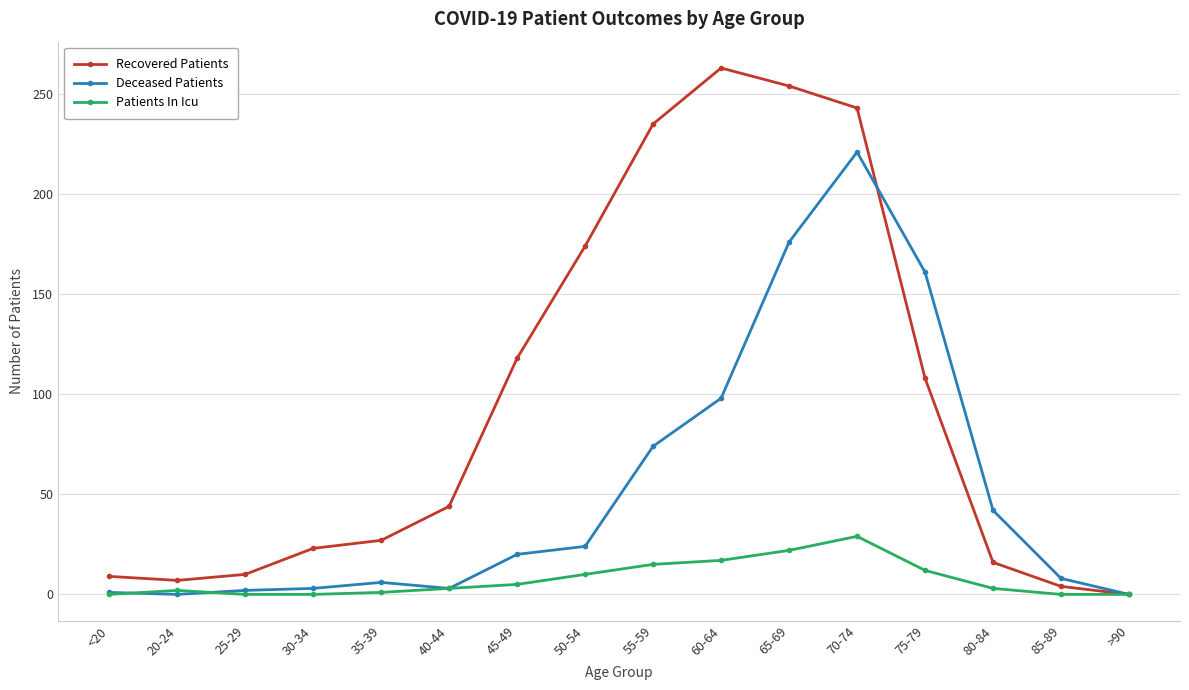

True or false: Recovered Patients has a value of 235 at 55-59.

True